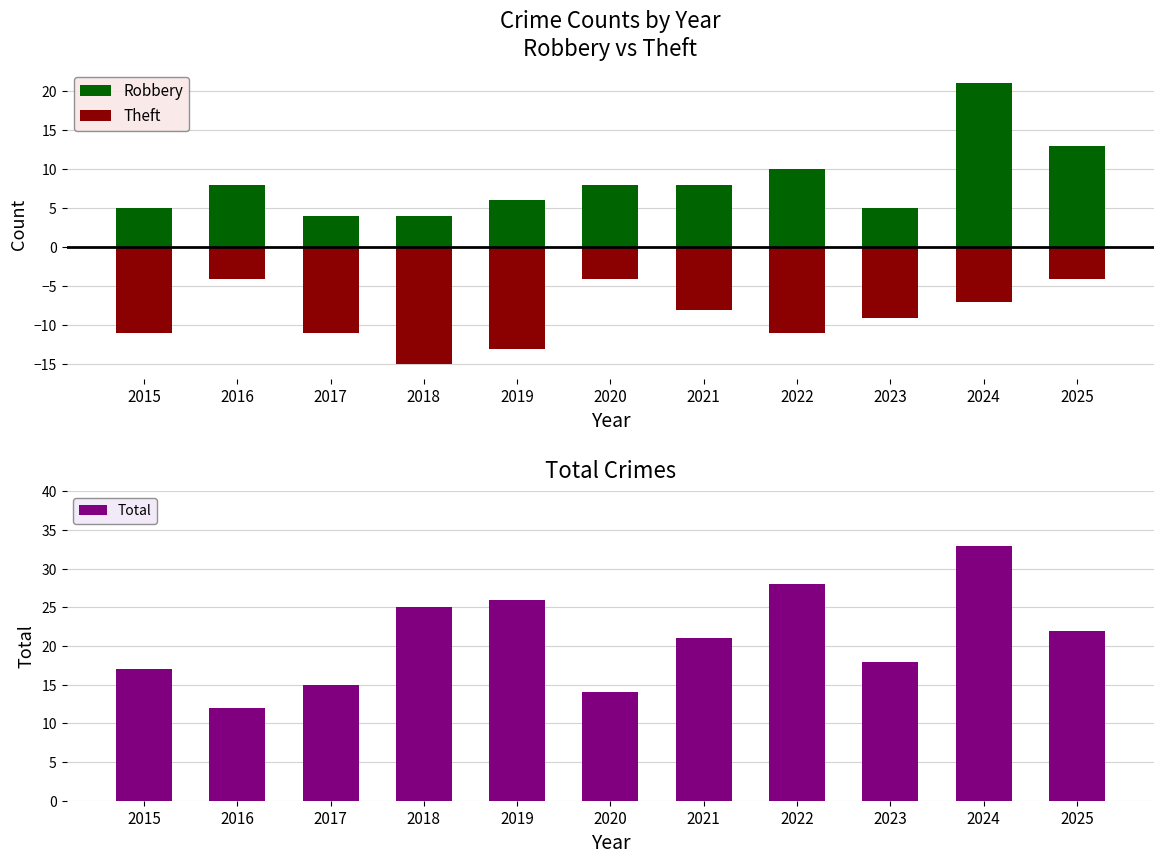

Between 2022 and 2017, which is larger?

2022